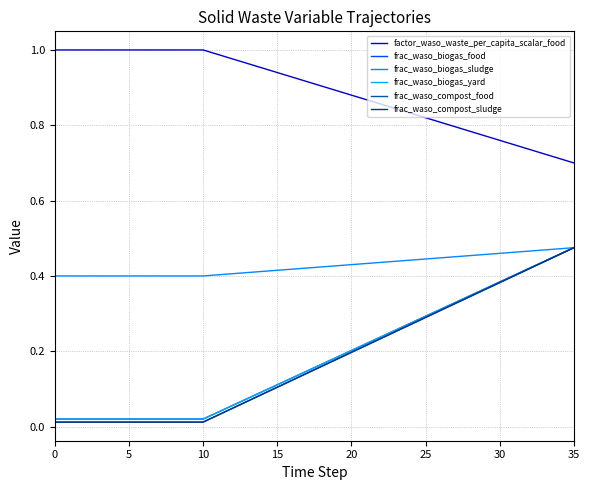

At which category is the sum across all series the highest?

35